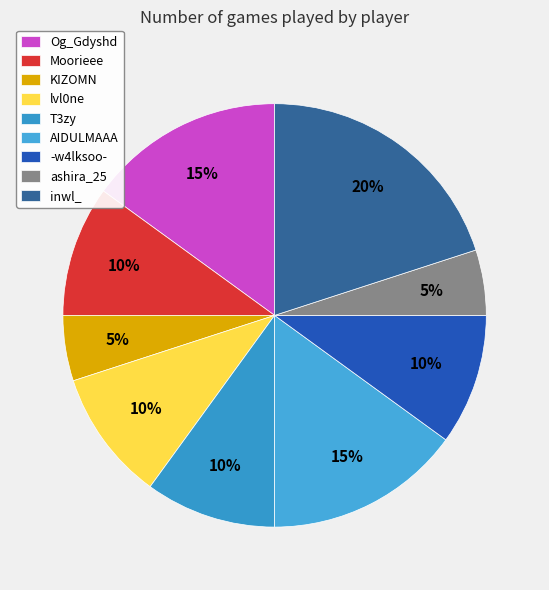

True or false: inwl_ accounts for 20% of the total.

True